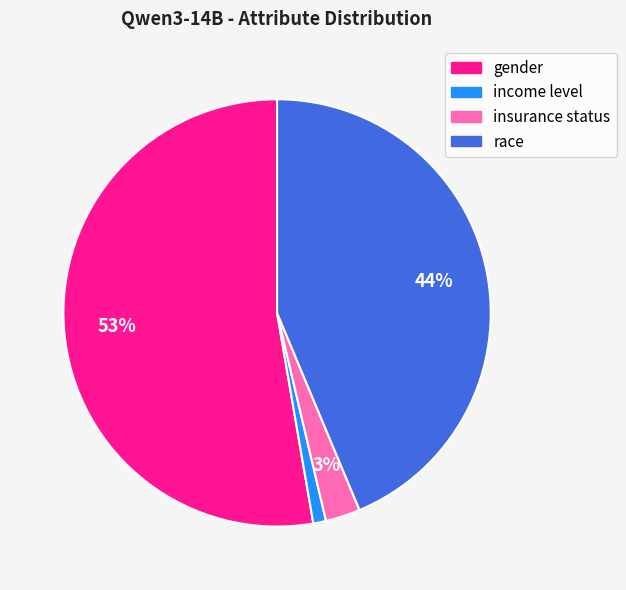

Between race and gender, which is larger?

gender